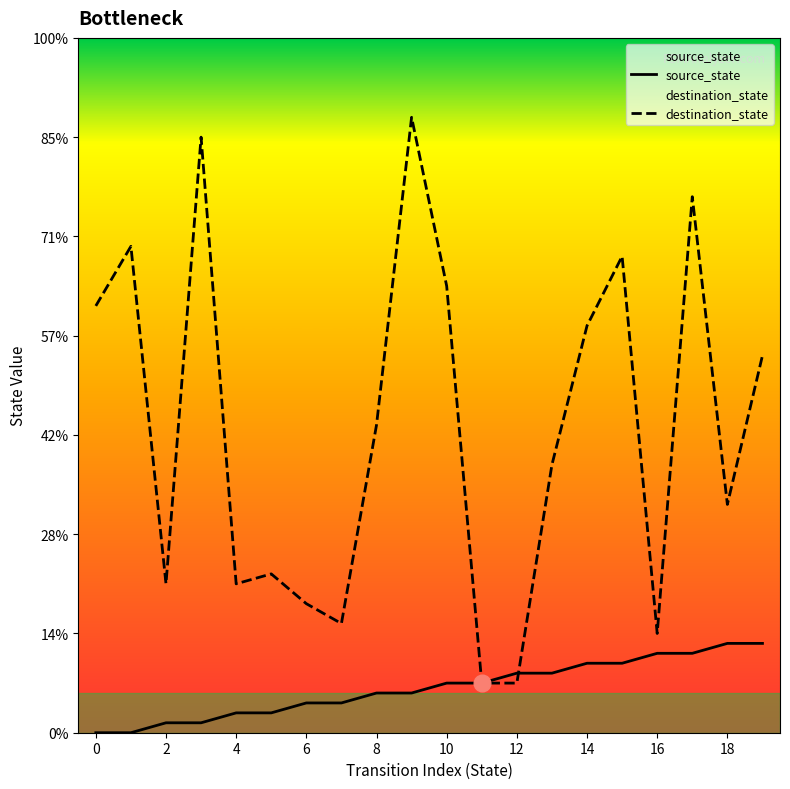

Count the number of categories in the chart.

20